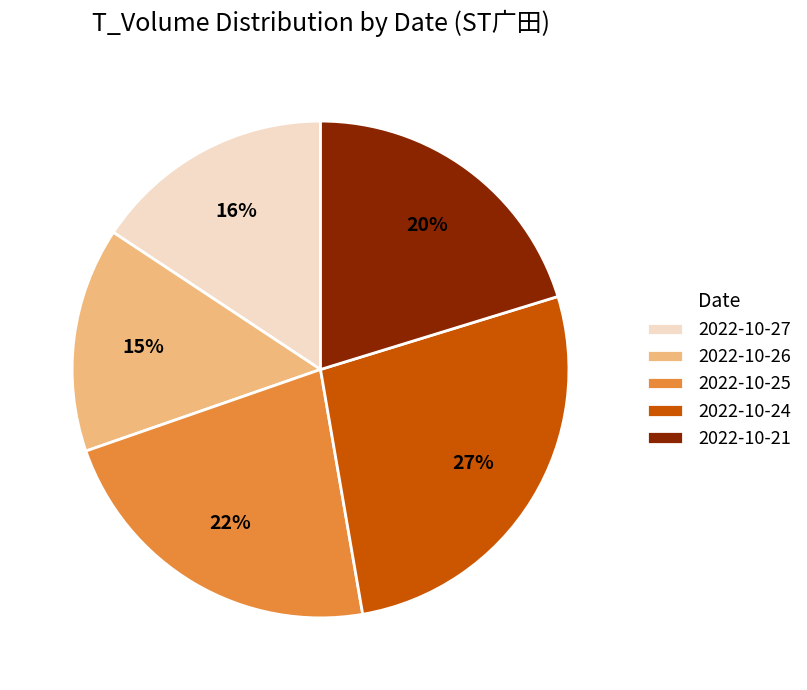

Between 2022-10-21 and 2022-10-26, which is larger?

2022-10-21